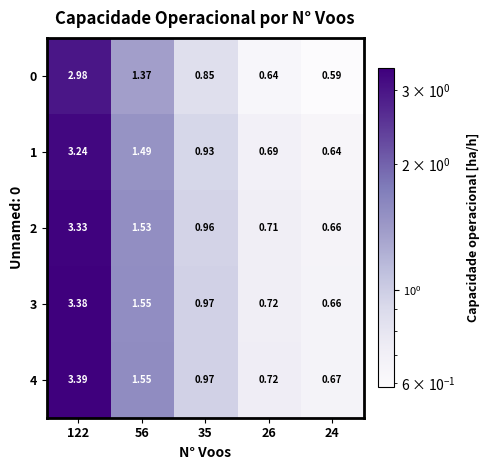

Between 56 and 24, which series saw the biggest shift?

3